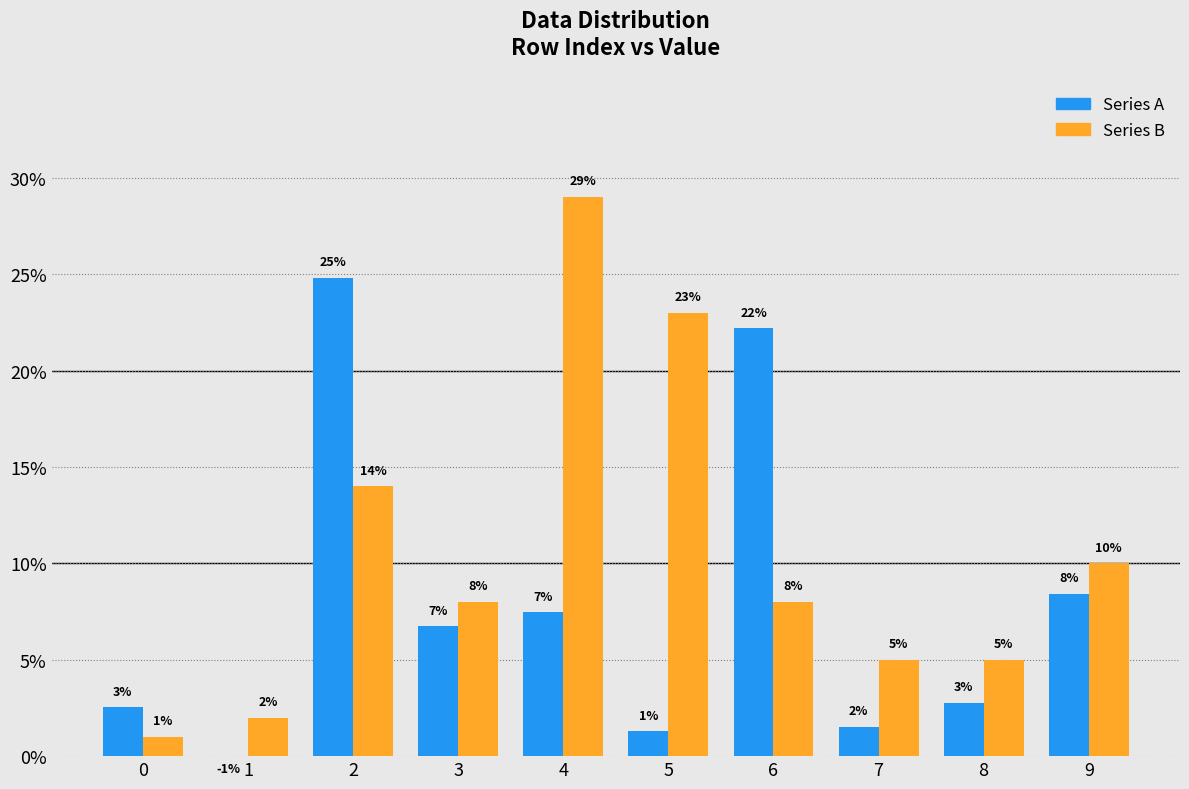

At how many categories does at least one series exceed 0?

10